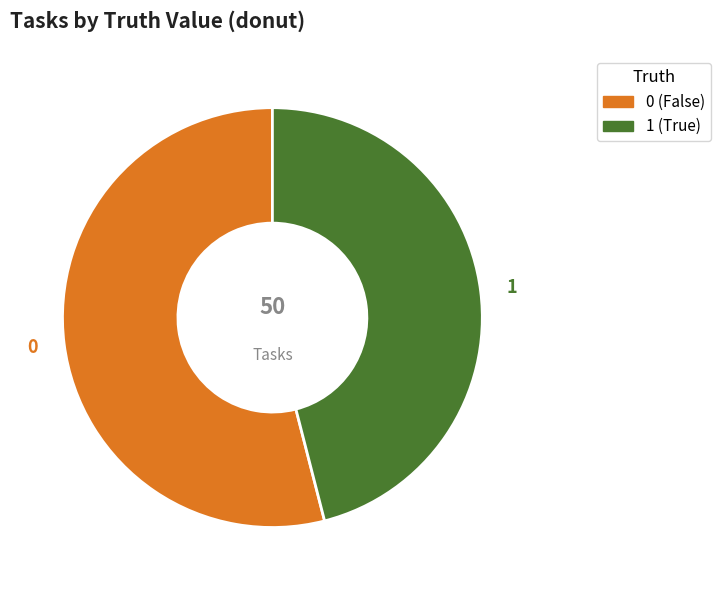

True or false: 1 accounts for 56% of the total.

False